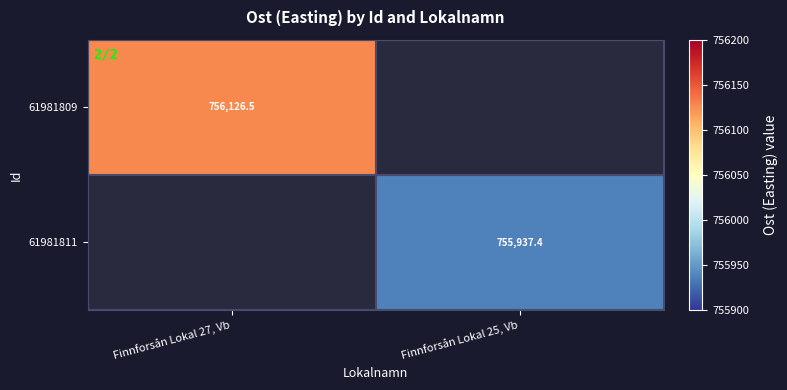

Which category has the lowest value in the 61981811 series?

Finnforsån Lokal 27, Vb